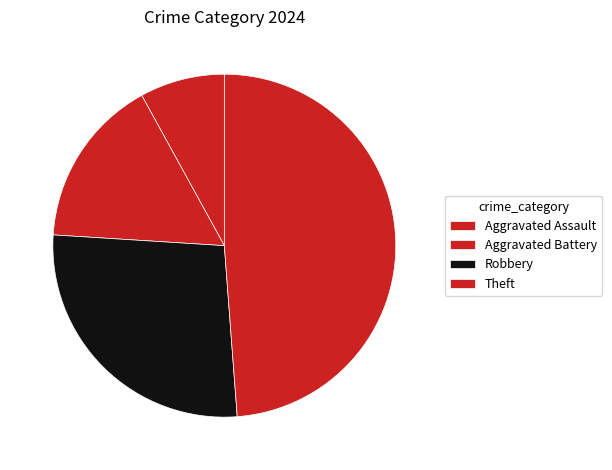

What percentage is NOT represented by Robbery?

72.8%